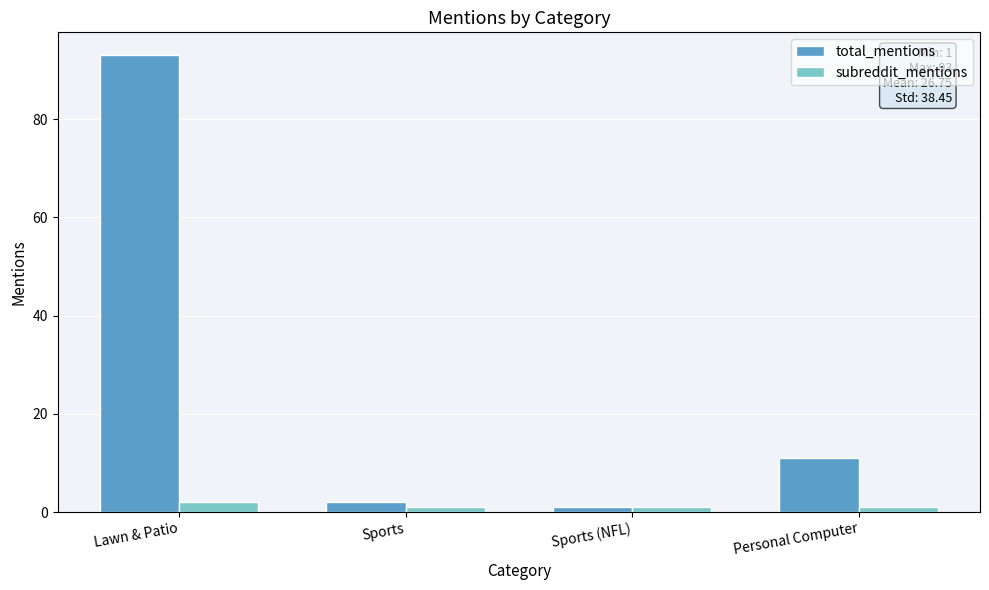

What is the minimum value shown in the chart?

1